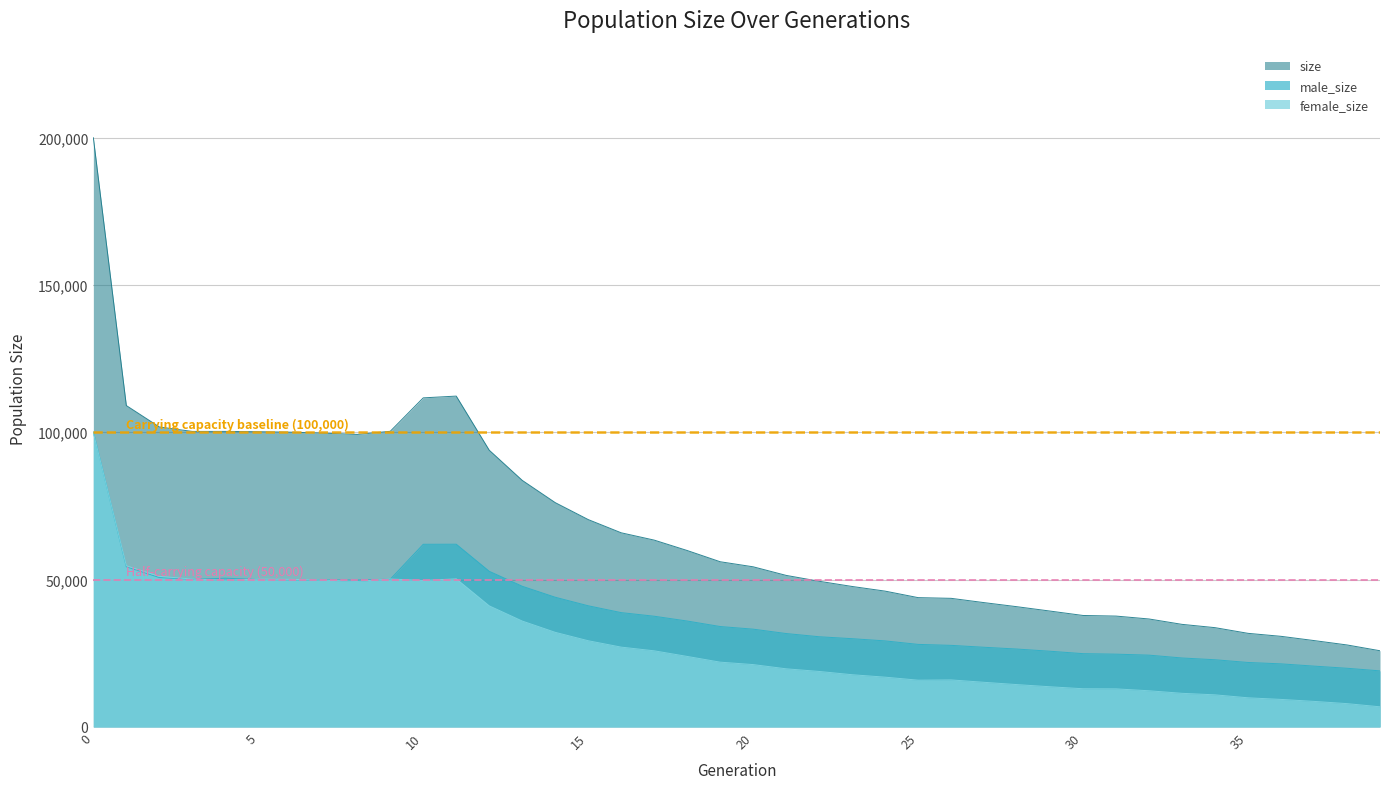

What are all the series names shown in the legend?

size, male_size, female_size